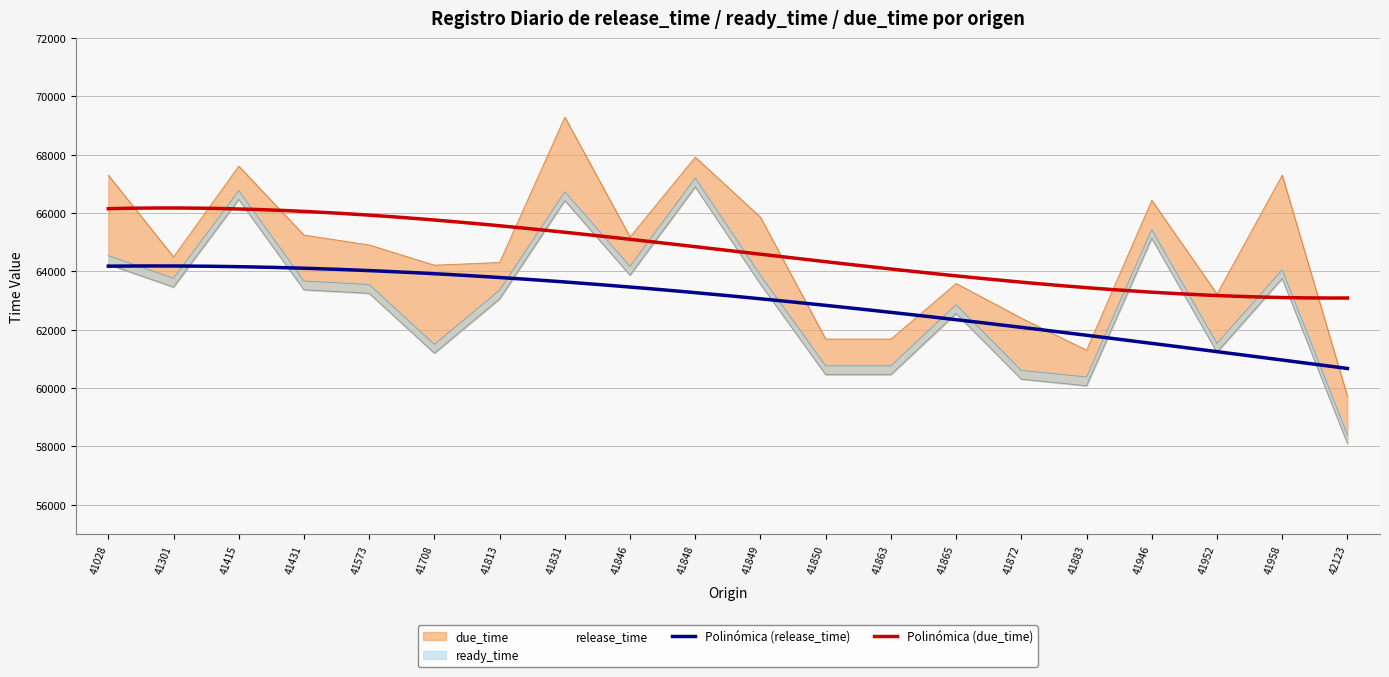

List the series in order of their peak value, highest first.

due_time, release_time, ready_time